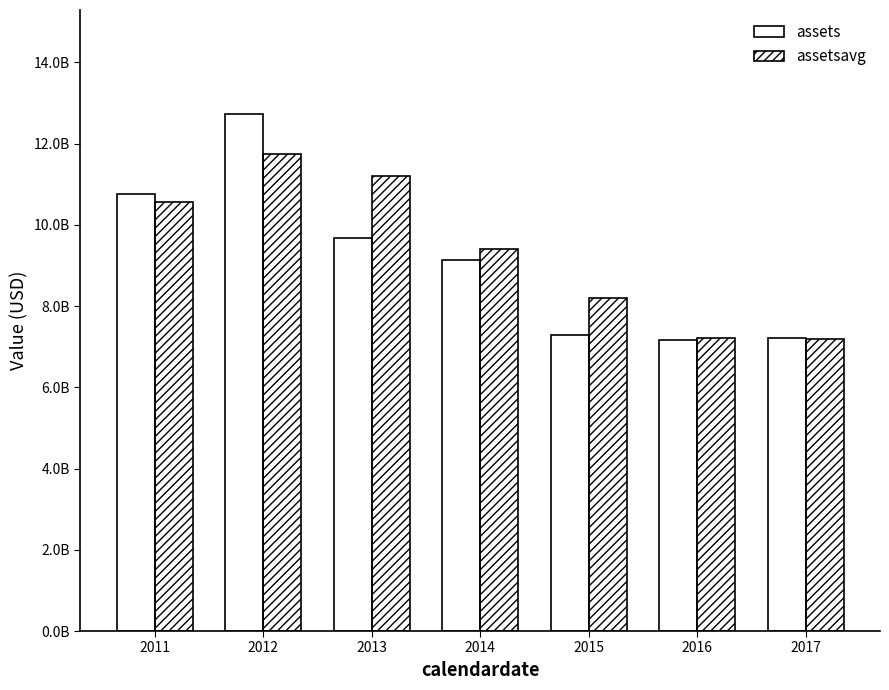

At 2012, list the series in order from largest to smallest.

assets, assetsavg